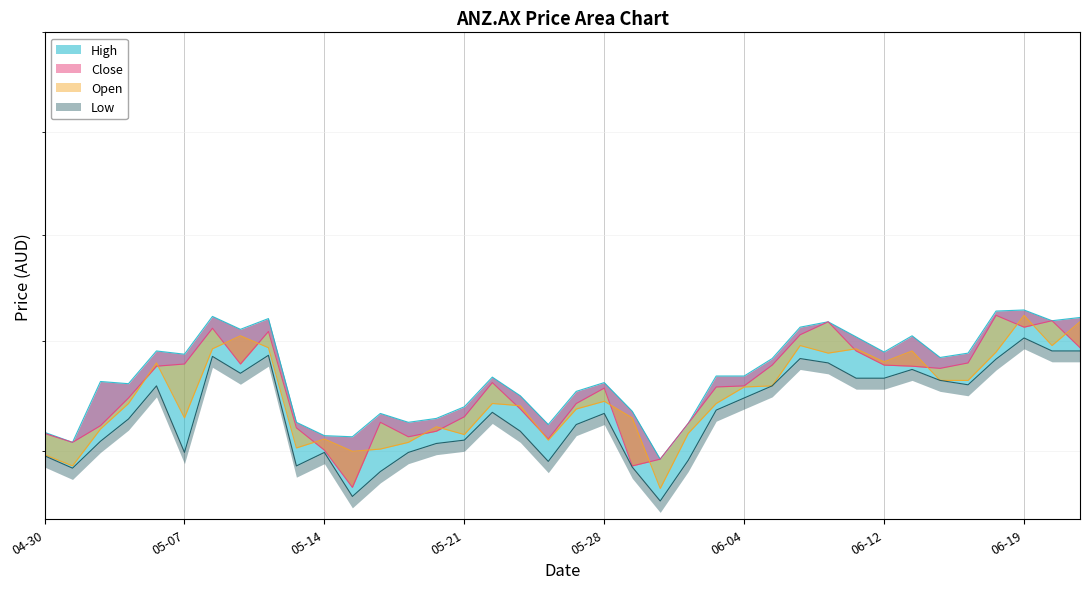

Which series changed the most between 2024-04-30 and 2024-06-18?

High